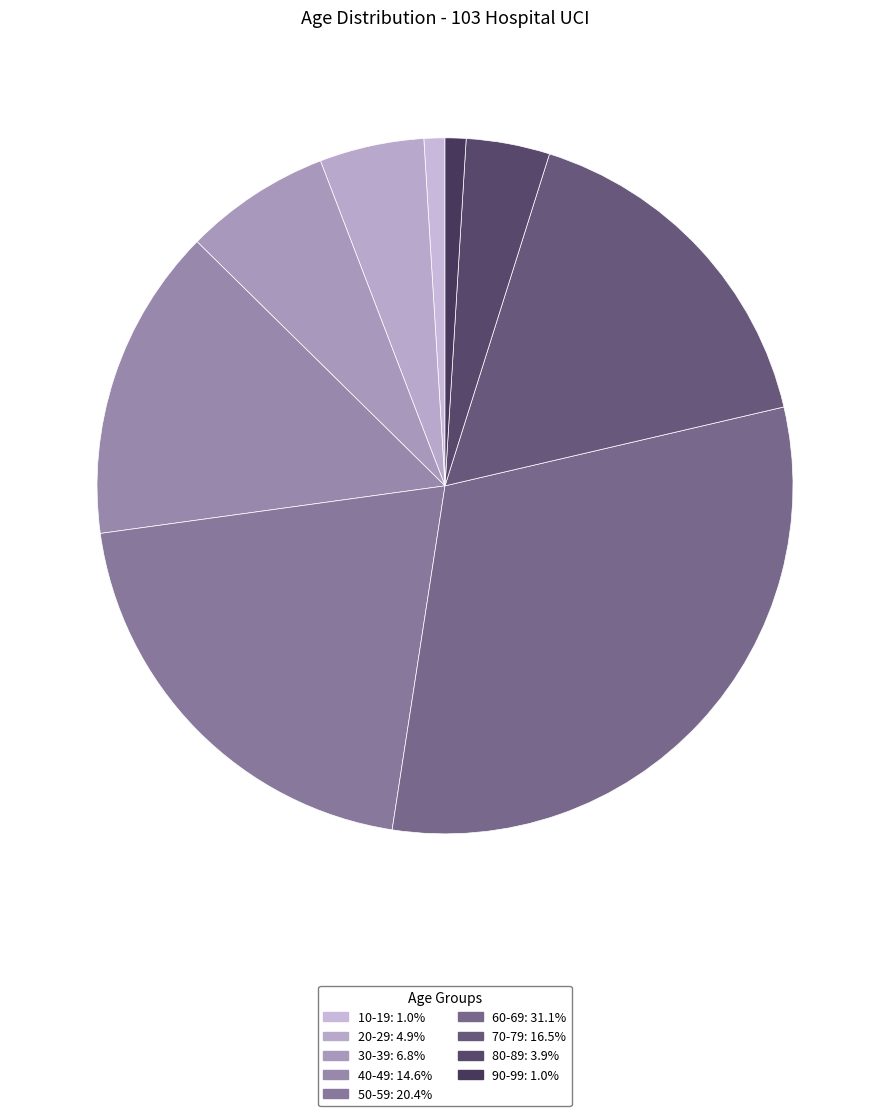

To the nearest percent, what portion does 30-39 represent?

7%